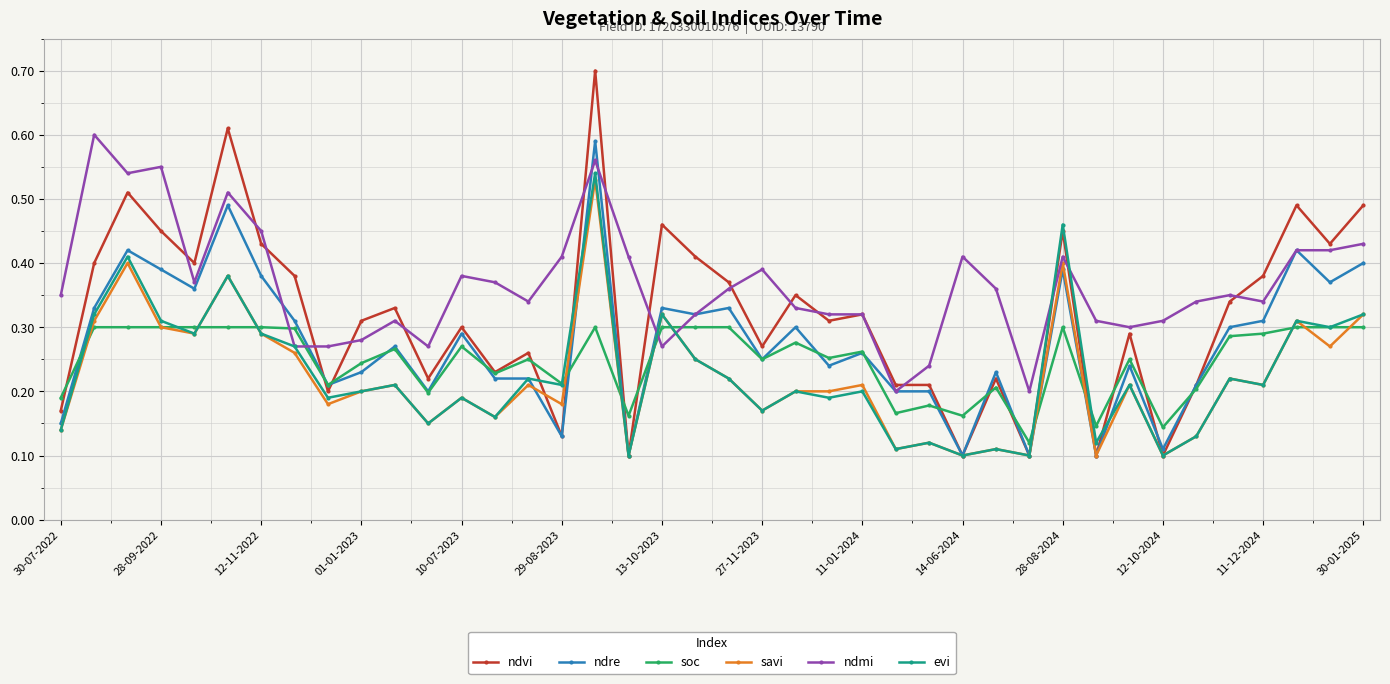

True or false: savi has more than 1 points higher than both neighbors.

True